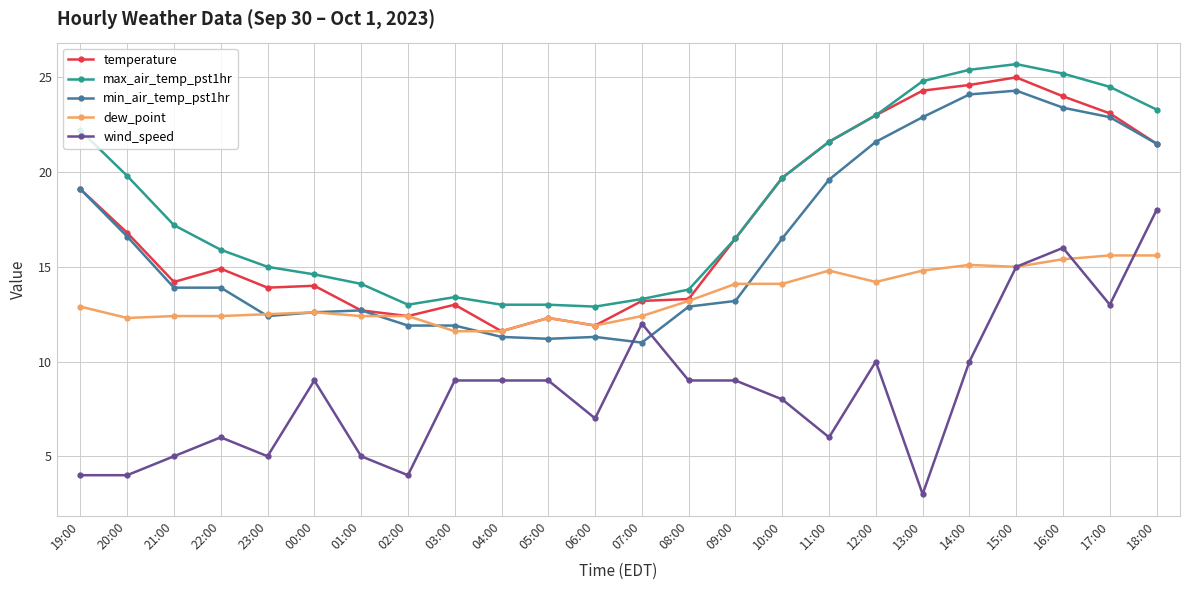

How many distinct data groups are displayed?

5